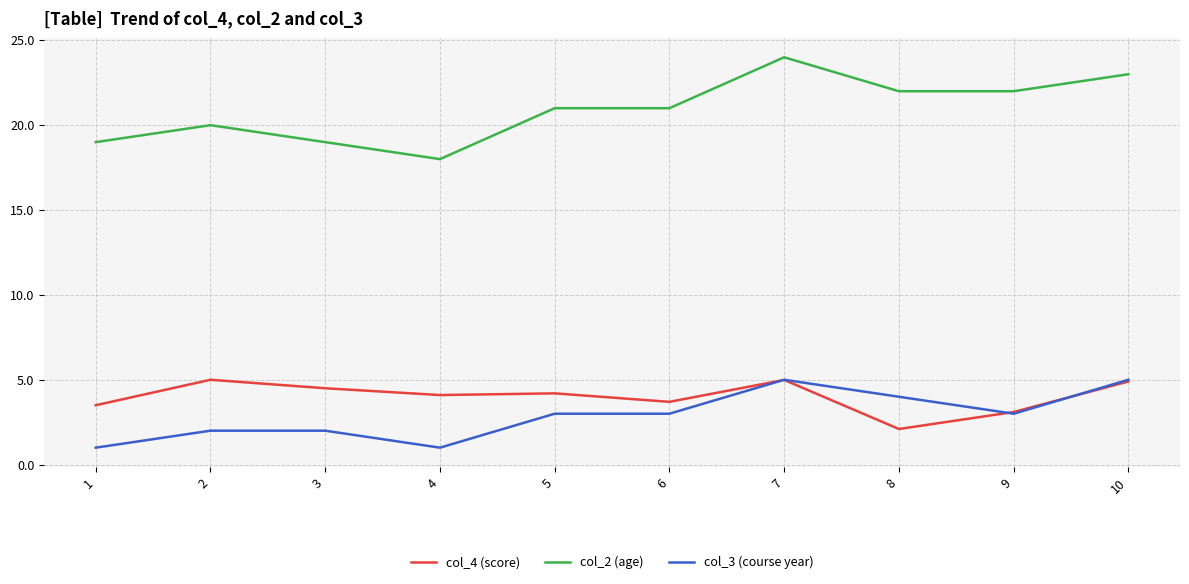

What is the total value across all series at 1?

23.5